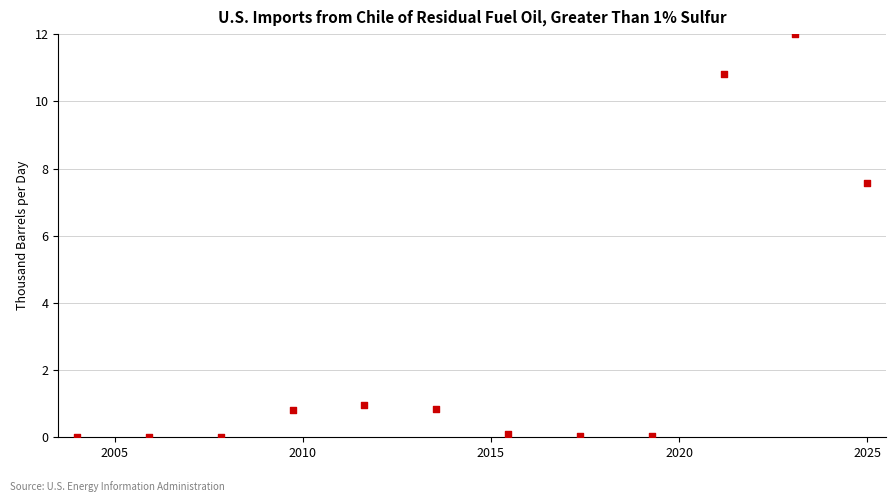

What Y value in the scatter plot is closest to 6?

7.6